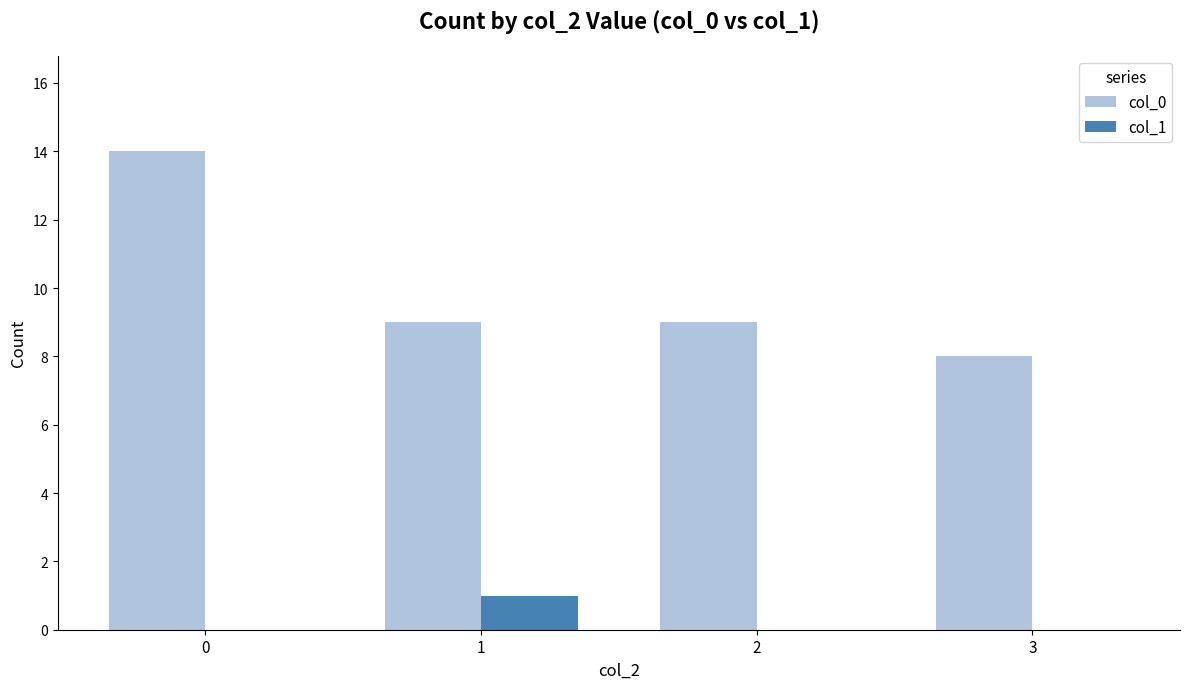

Reading left to right, transcribe all the data shown in this chart.

col_0: 14	9	9	8
col_1: 0	1	0	0